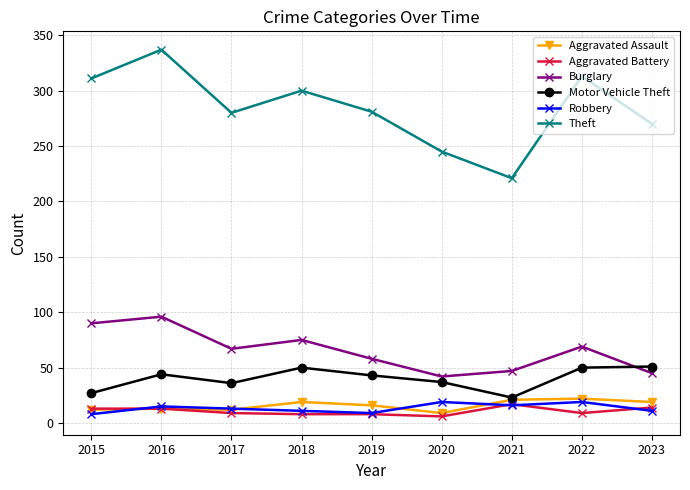

True or false: Aggravated Battery and Burglary intersect in this chart.

False